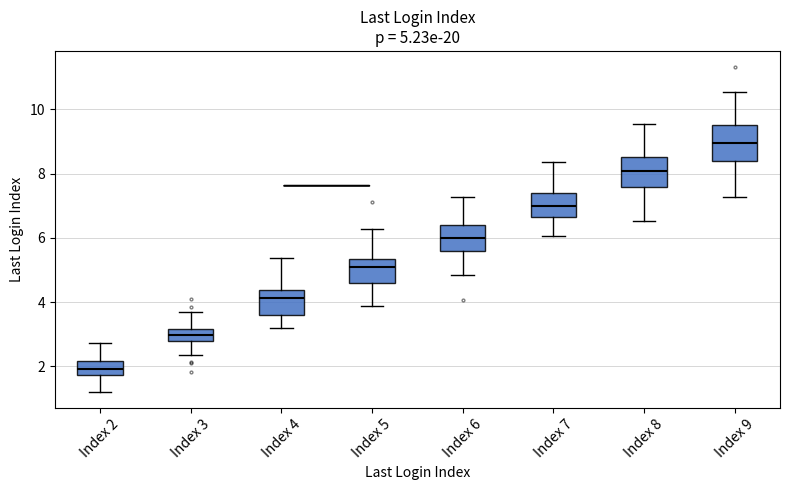

Which box's median line is the lowest?

Index 2